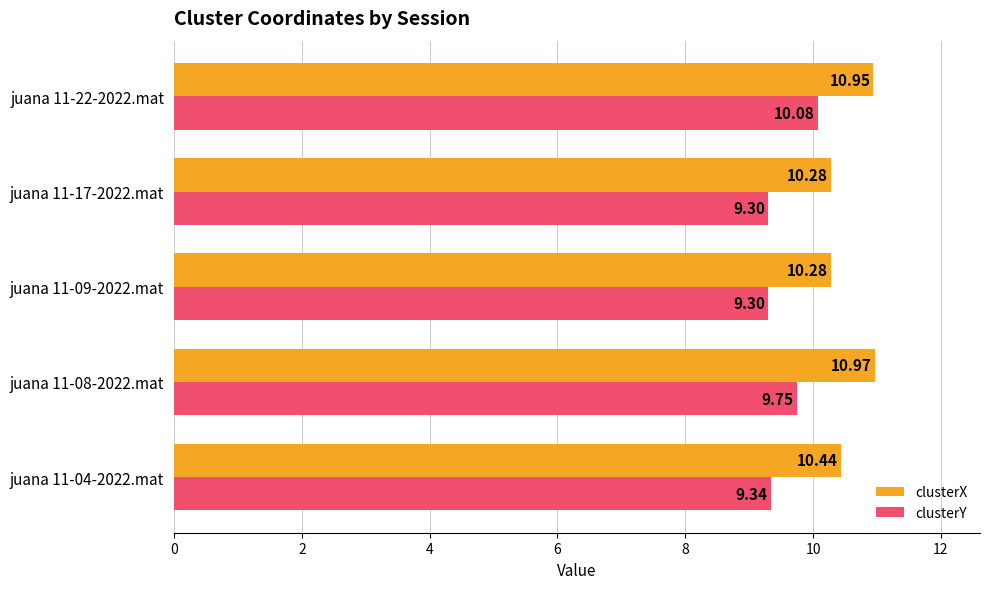

What is the difference between the maximum and second lowest values in the clusterX series?

0.7